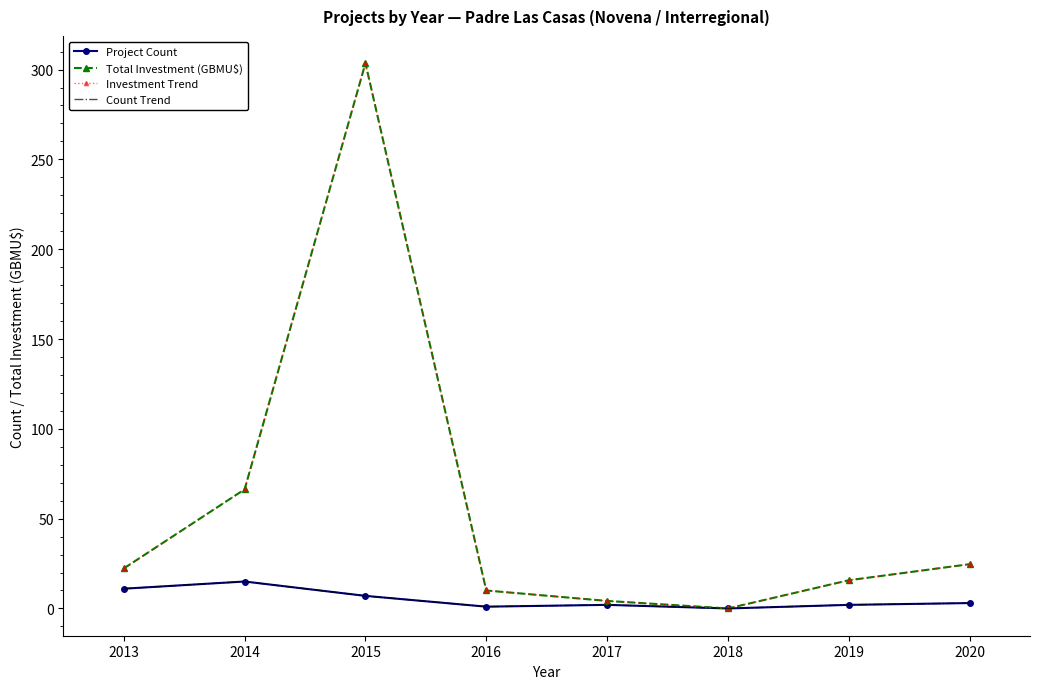

True or false: Count Trend and Total Investment (GBMU$) intersect in this chart.

False